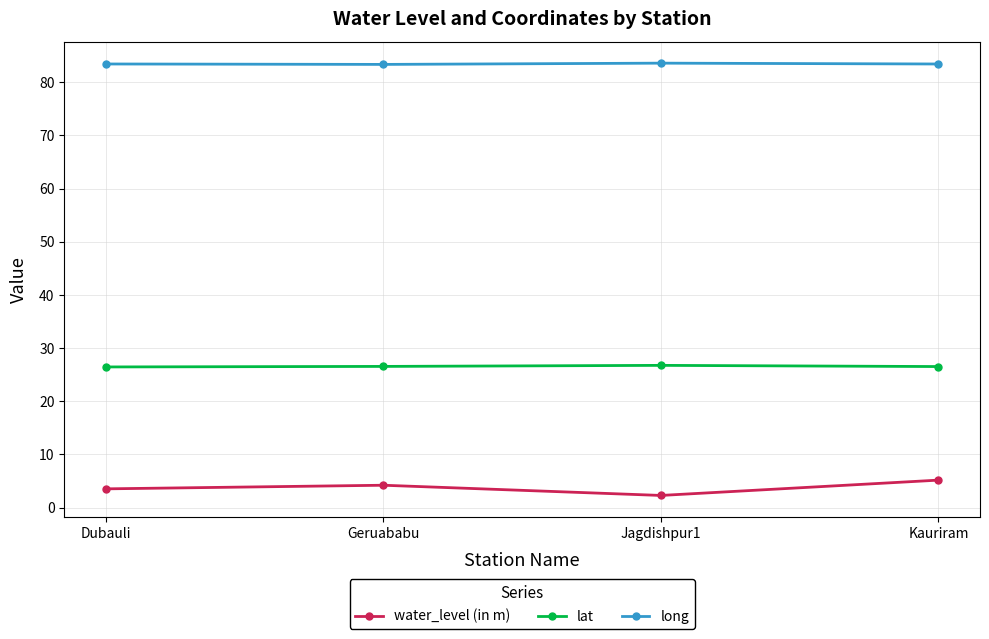

True or false: lat and water_level (in m) cross at least once.

False